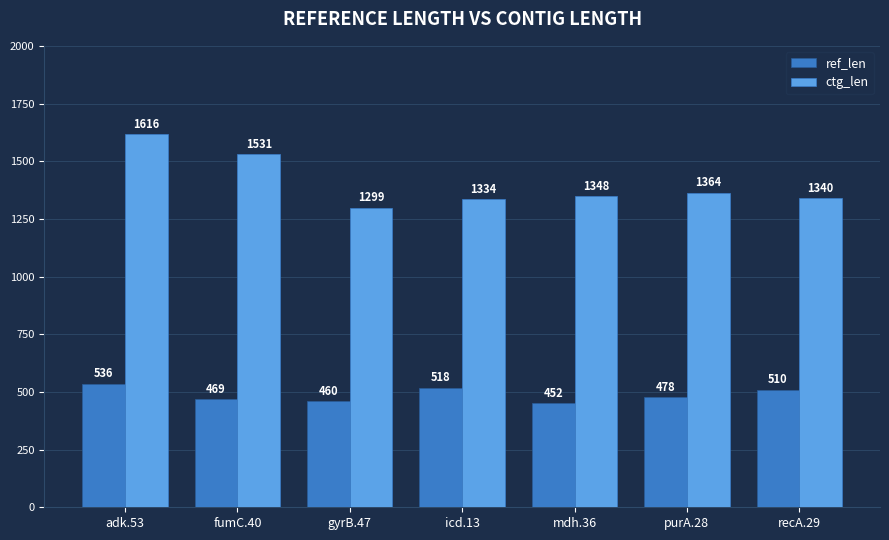

At which label does ctg_len reach its minimum?

gyrB.47